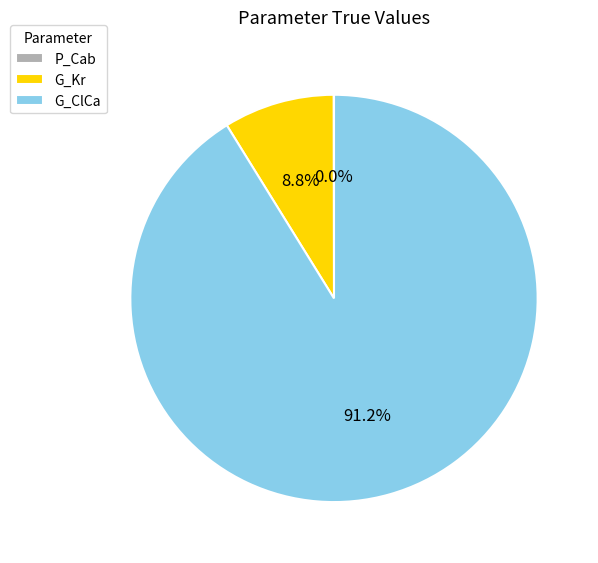

What is the largest slice in the pie chart?

G_ClCa